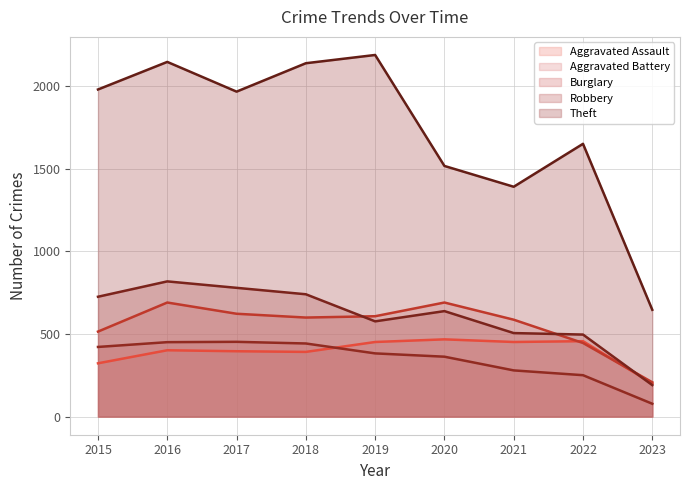

Read the Robbery value at 2019.

577